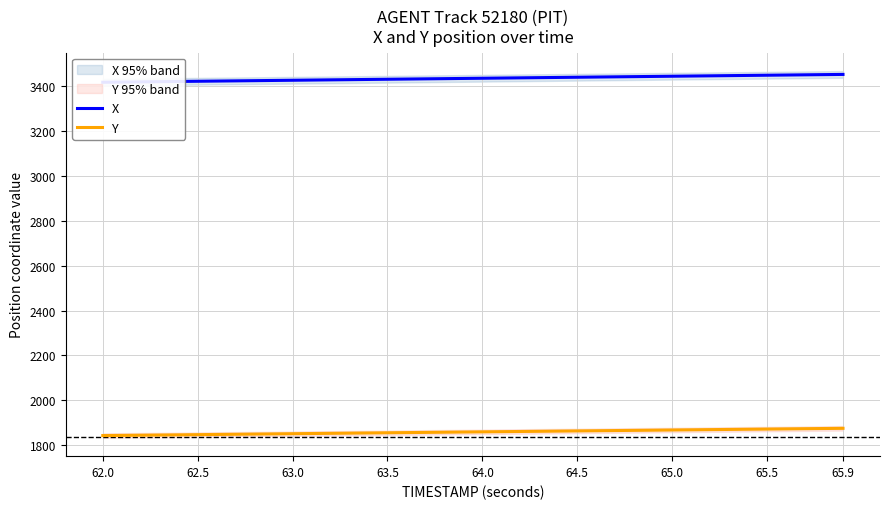

True or false: X and Y intersect in this chart.

False